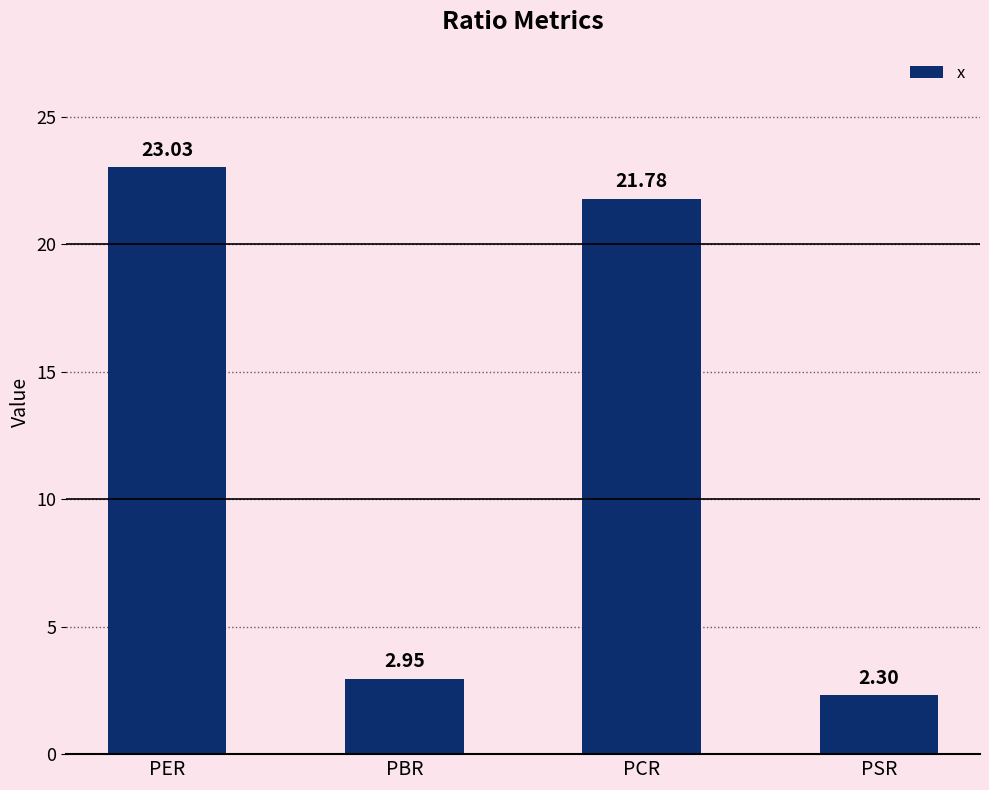

What is the change in value from PER to PCR?

-1.2